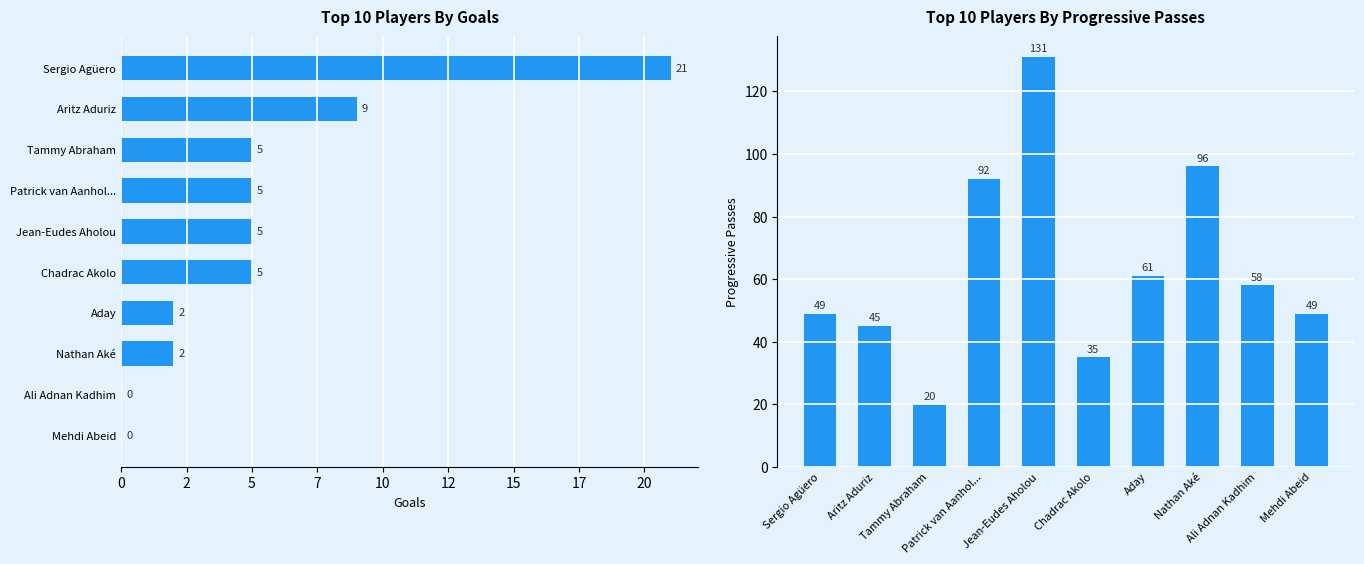

What is the value of the Gls bar at the 8th from the left?

2